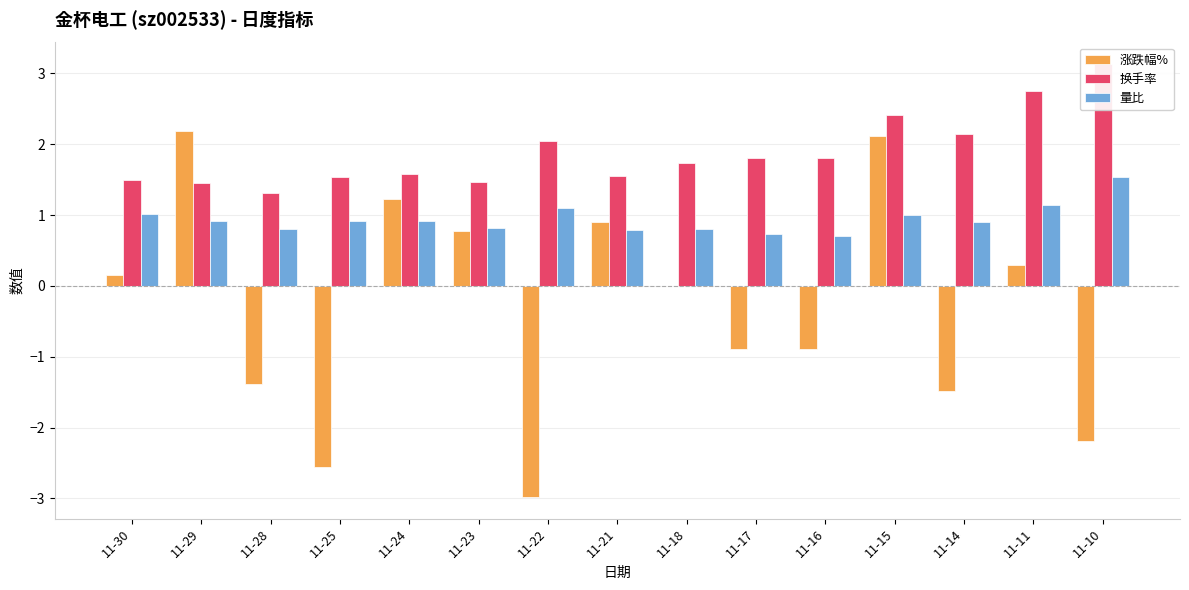

What are all the series names shown in the legend?

涨跌幅%, 换手率, 量比